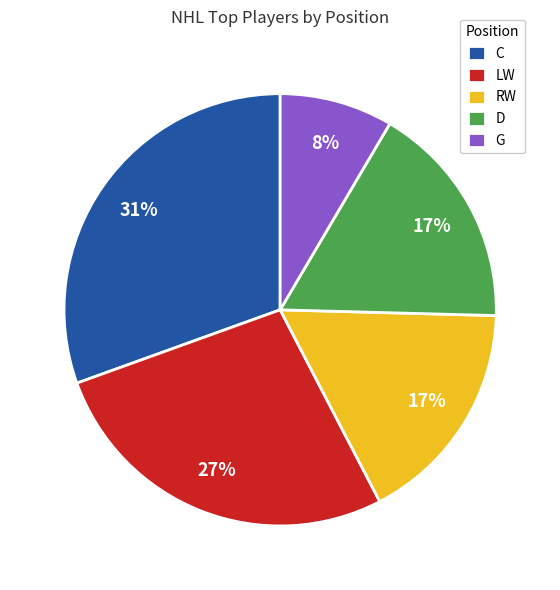

Combined, do LW and RW account for over 50%?

No